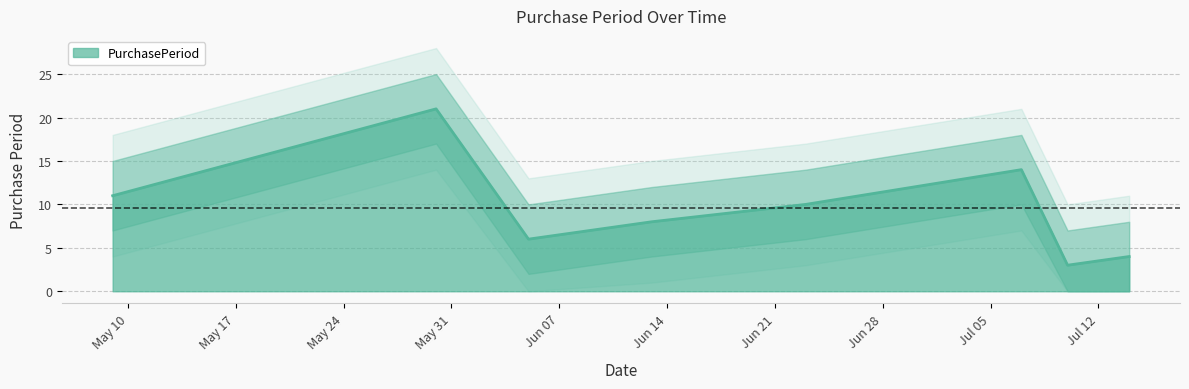

Rank the categories by value from lowest to highest.

2017-07-10, 2017-07-14, 2017-06-05, 2017-06-13, 2017-06-23, 2017-05-09, 2017-07-07, 2017-05-30